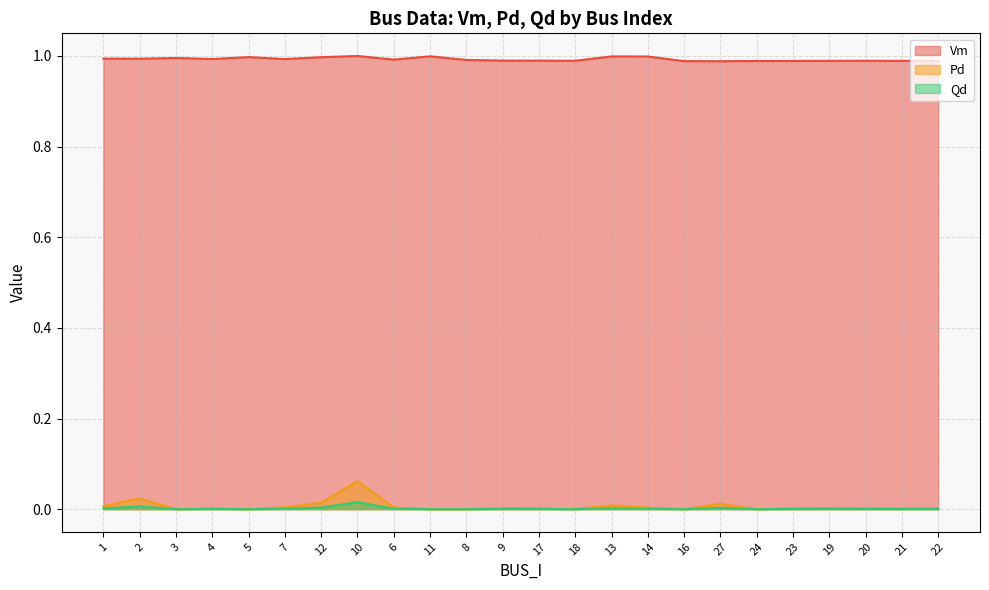

Is it true that Pd equals 0.0 at 4?

True